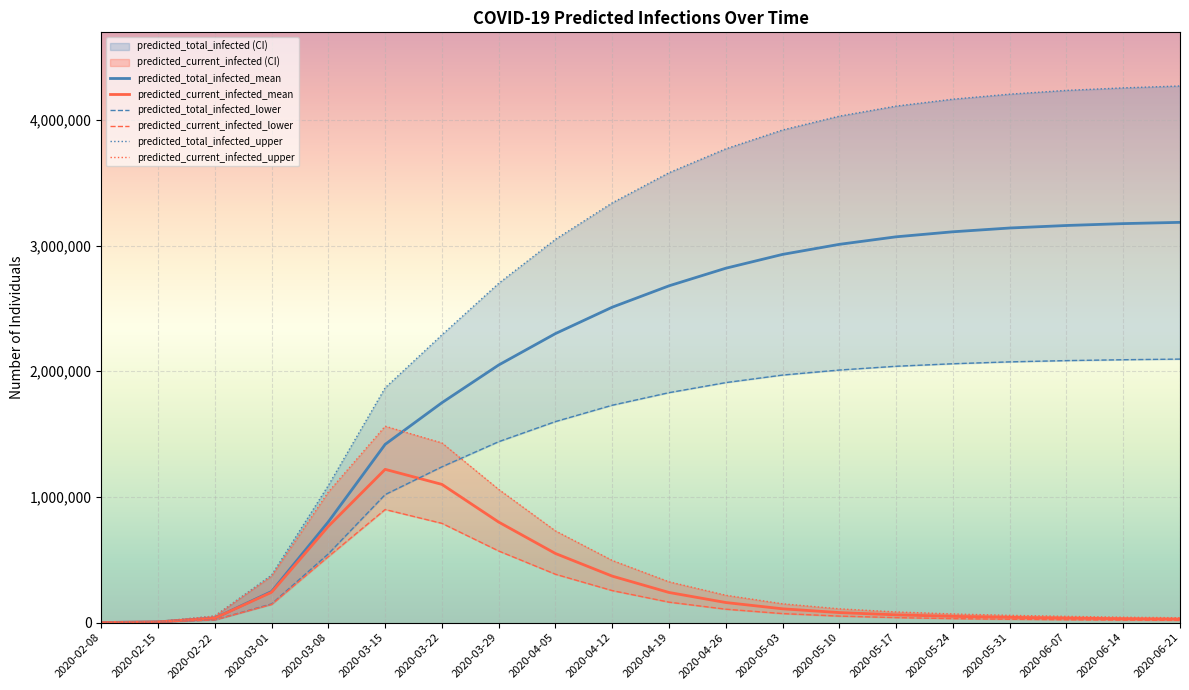

At which category is the sum across all series the highest?

2020-06-21